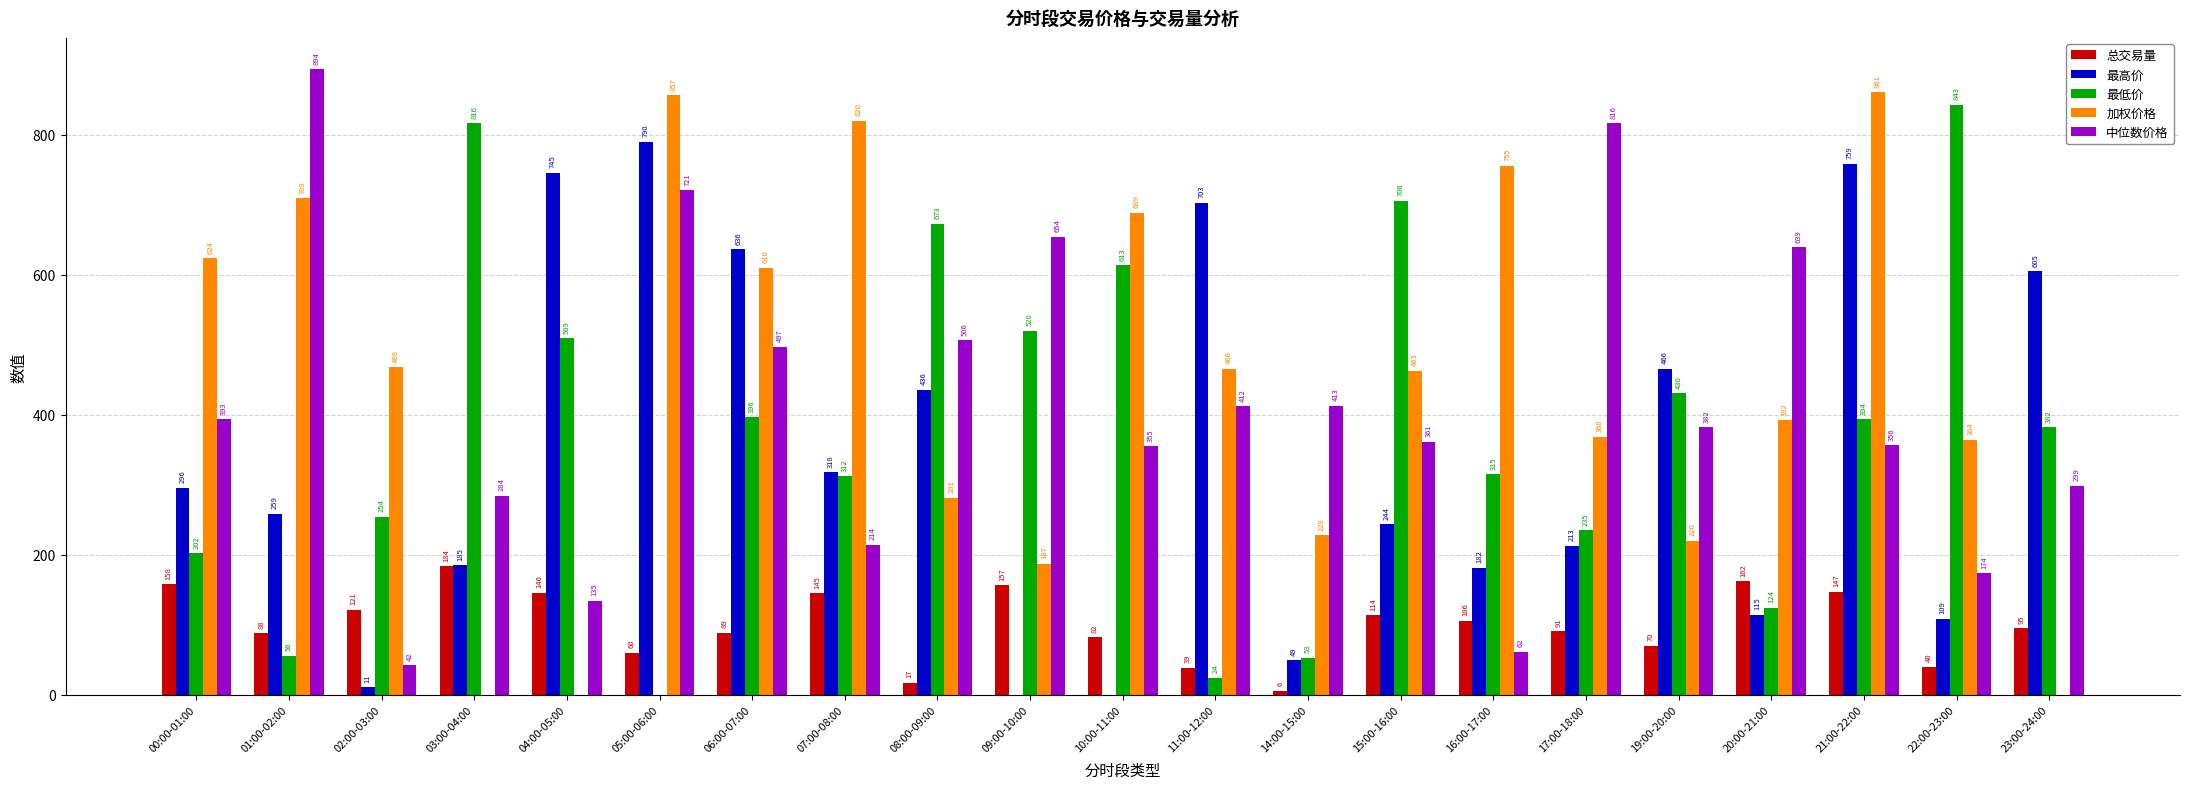

How many values in the 最高价 series exceed 258?

11